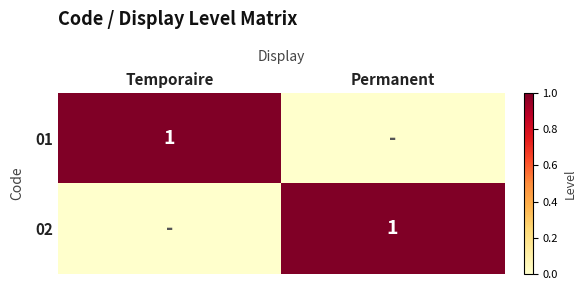

True or false: 01 has a value of 1 at Temporaire.

True